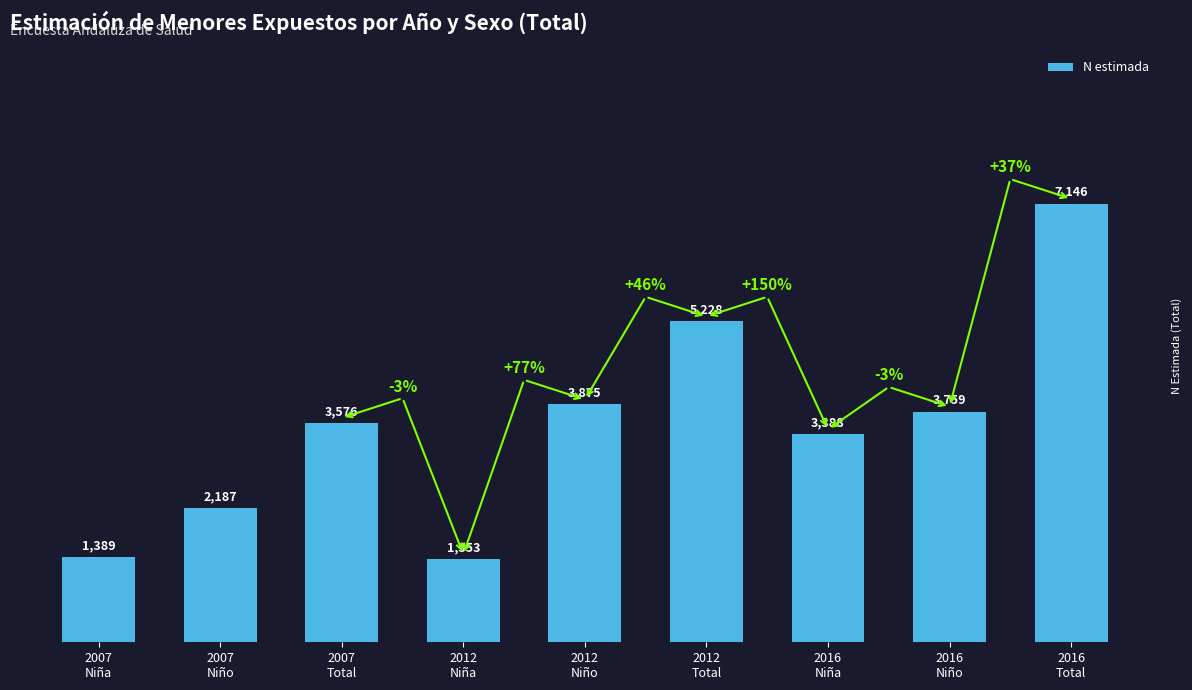

What is the value of the 1st bar from the left?

1389